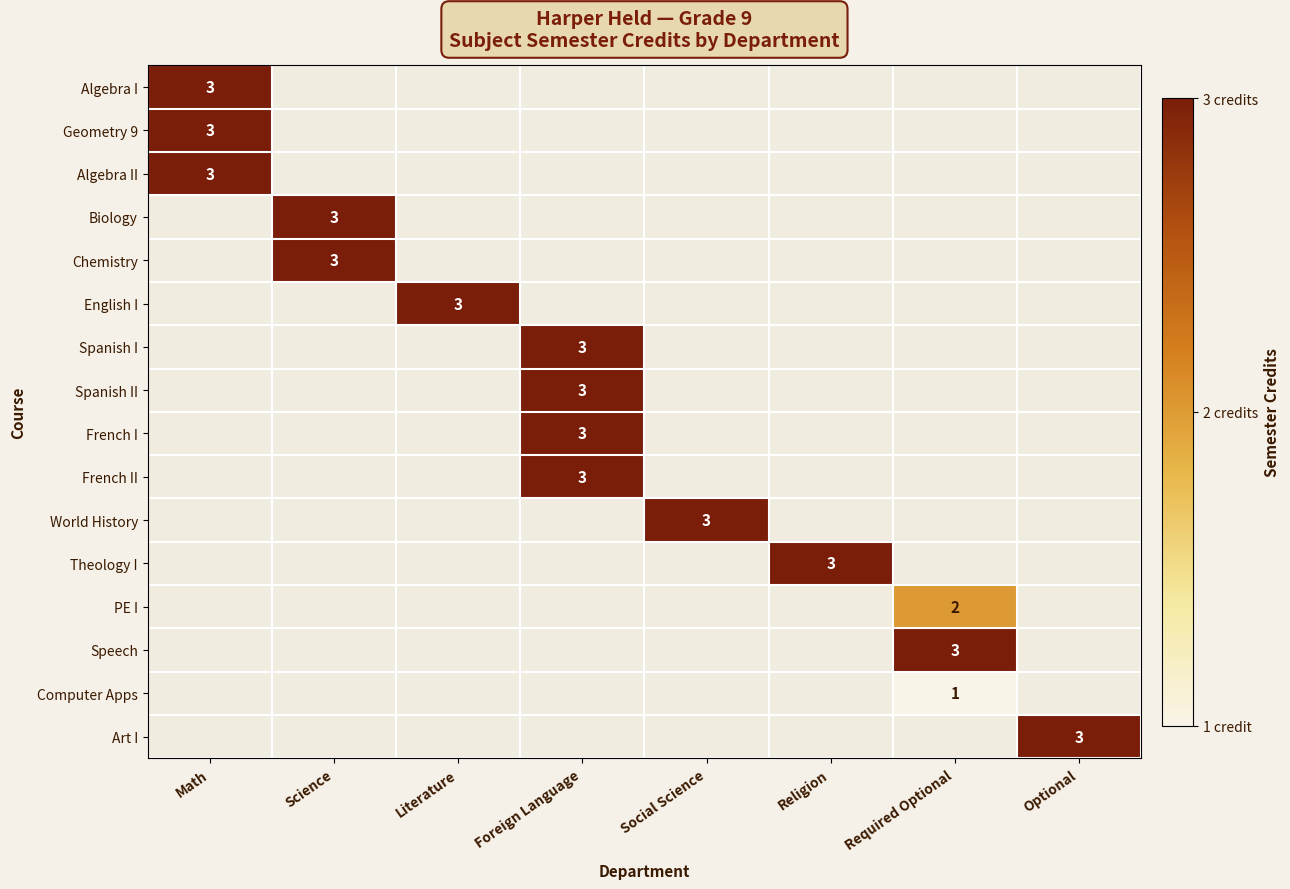

True or false: Chemistry has a value of 3 at Science.

True